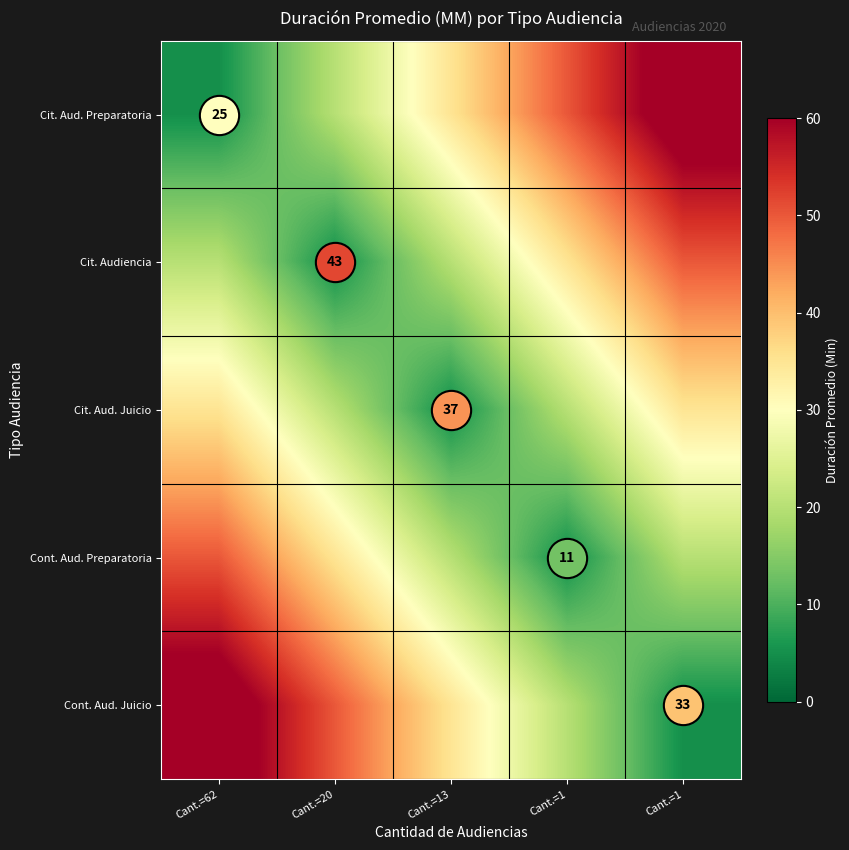

What is the difference between the second highest and second lowest values in the Cont. Aud. Juicio series?

30